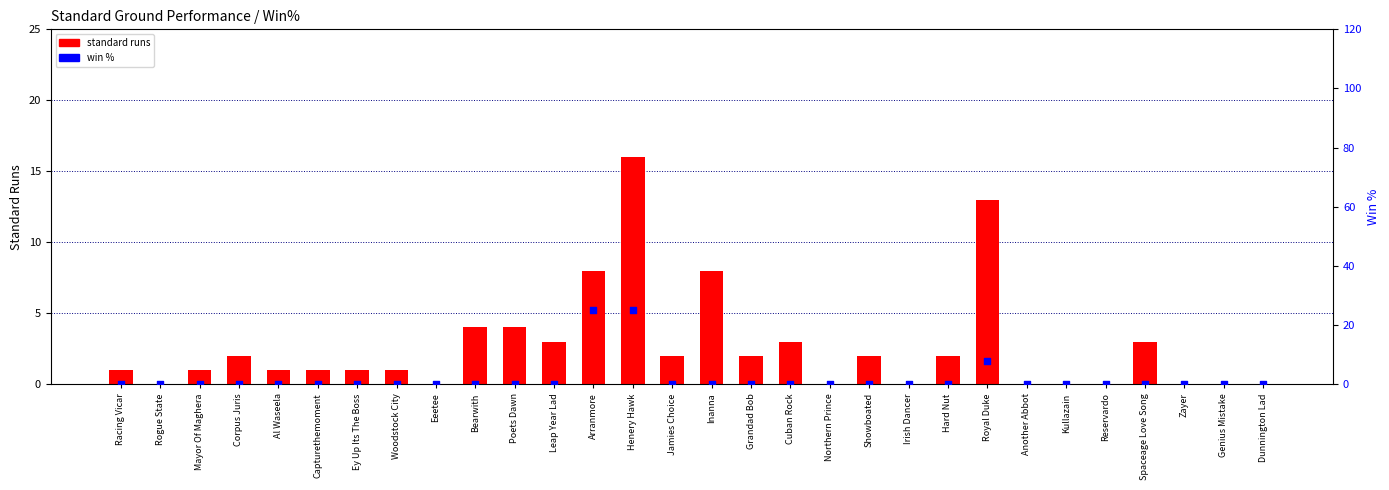

What is the total value across all series at Jamies Choice?

2.0